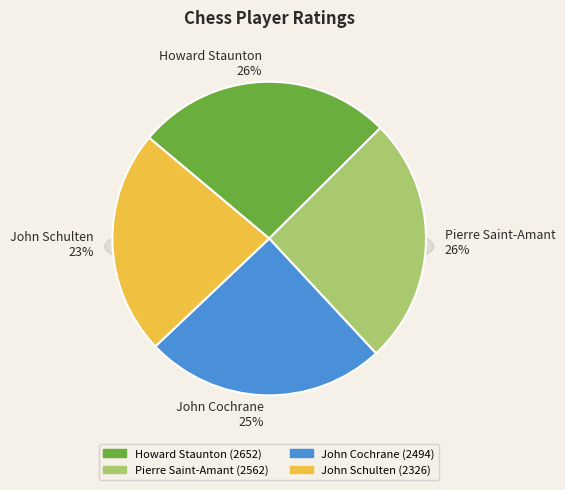

Rank the categories by value from lowest to highest.

John Schulten, John Cochrane, Pierre Saint-Amant, Howard Staunton